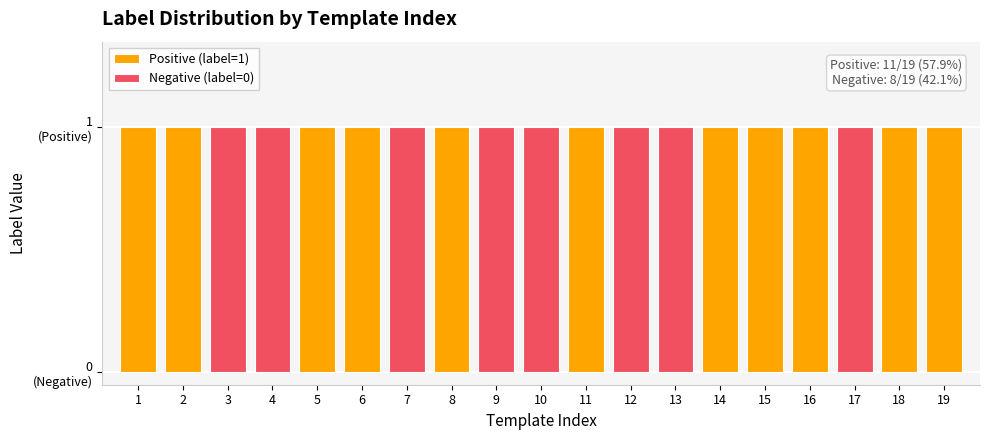

Reading right to left, extract all data points from this chart.

Positive (label=1): 1	1	0	1	1	1	0	0	1	0	0	1	0	1	1	0	0	1	1
Negative (label=0): 0	0	1	0	0	0	1	1	0	1	1	0	1	0	0	1	1	0	0